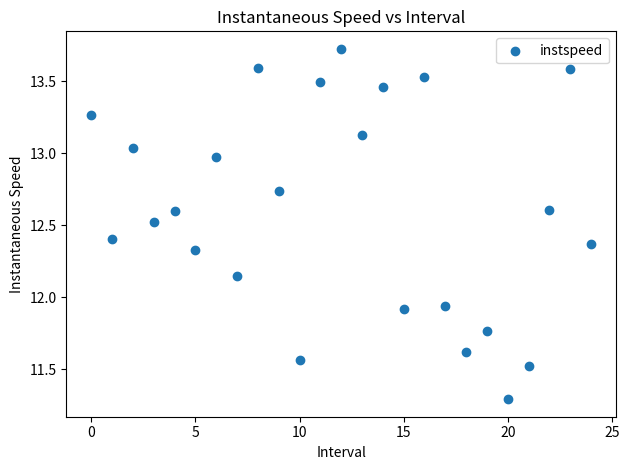

What is the range of Y values (max minus min)?

2.4